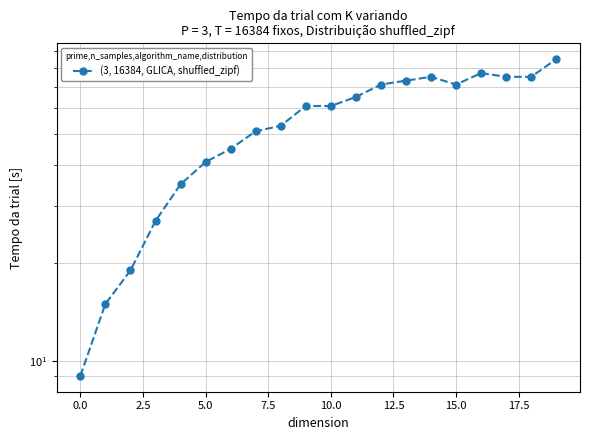

How many interior local peaks (higher than both neighbors) does the data have?

2